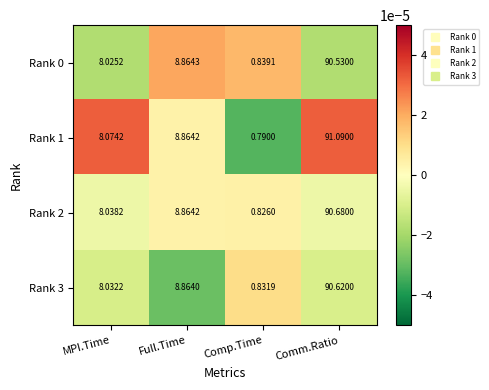

Which series changed the most between Comp.Time and Comm.Ratio?

Rank 1